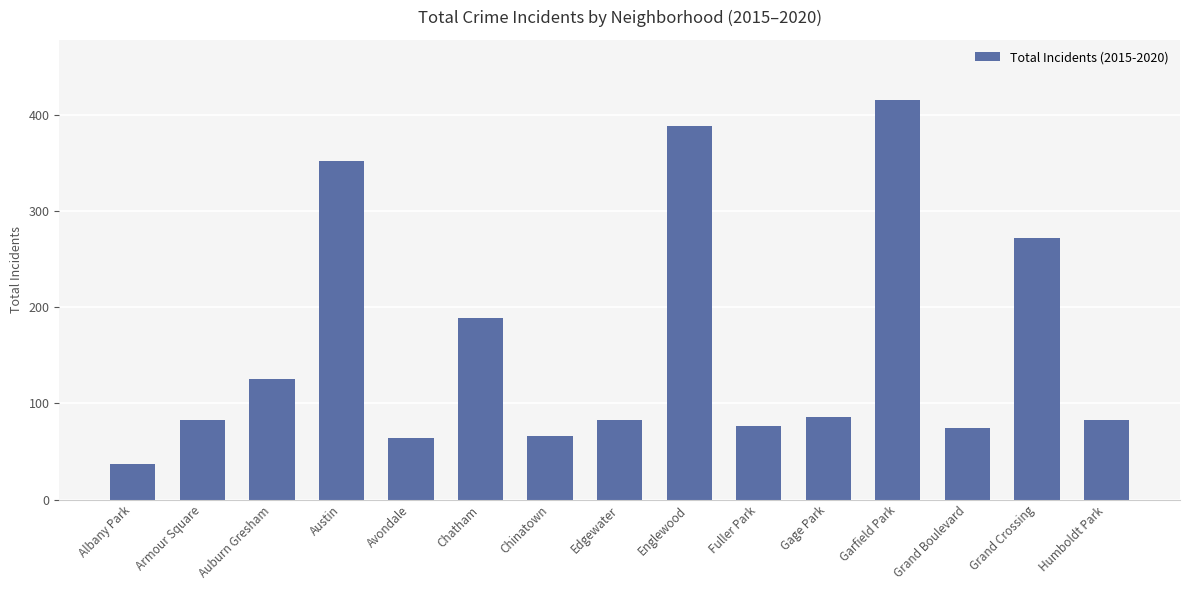

The chart shows a value of 152 at Gage Park. True or false?

False